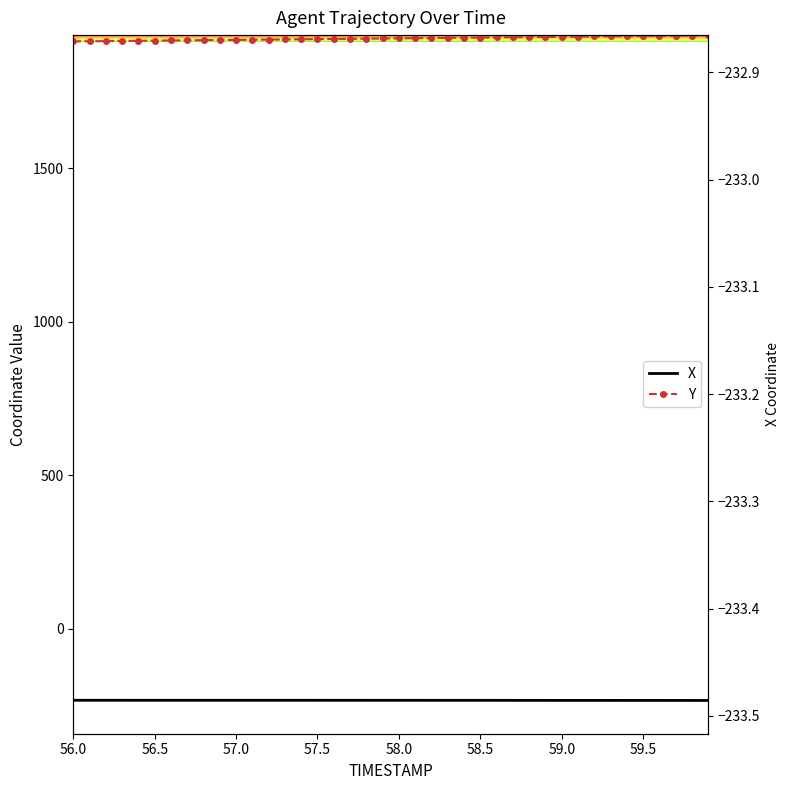

What is the lowest value of the X series?

-233.5